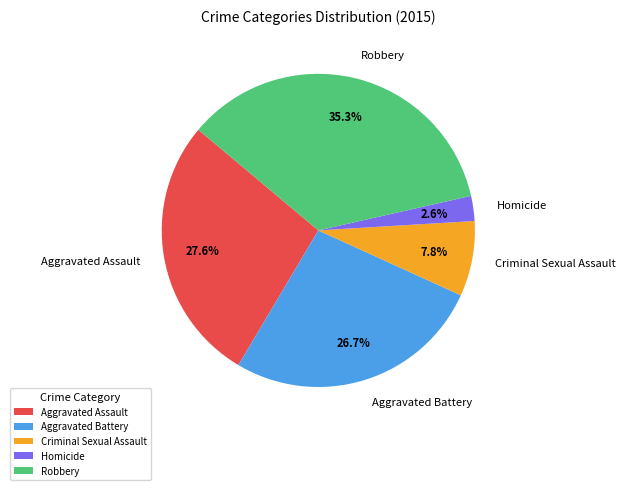

Is it true that Aggravated Battery is 14% of the pie?

False